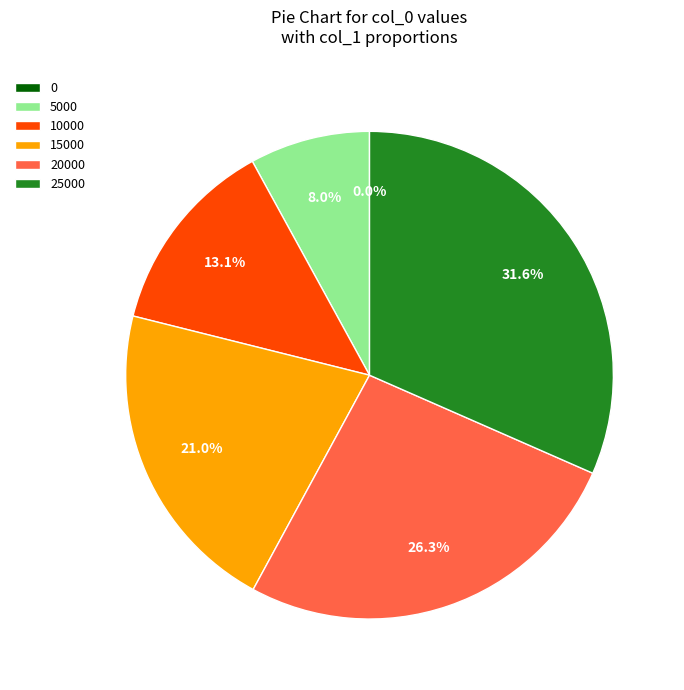

Does any single category account for the majority?

No